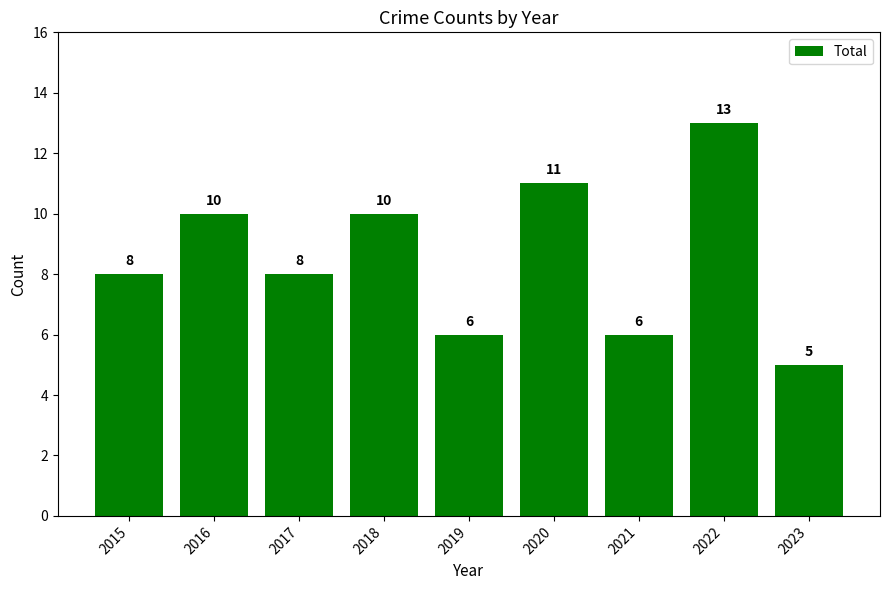

How many values are between 6 and 10?

6